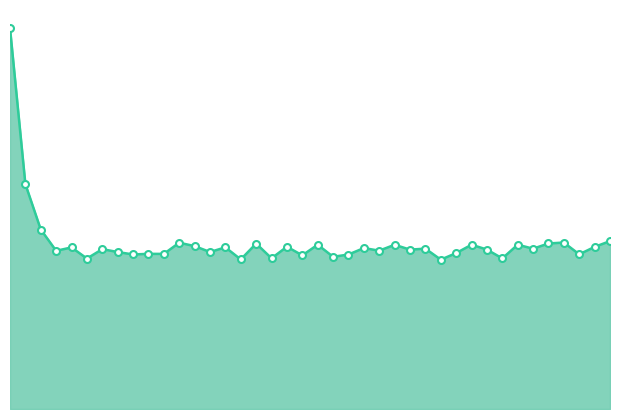

Does the chart have visible grid lines?

No